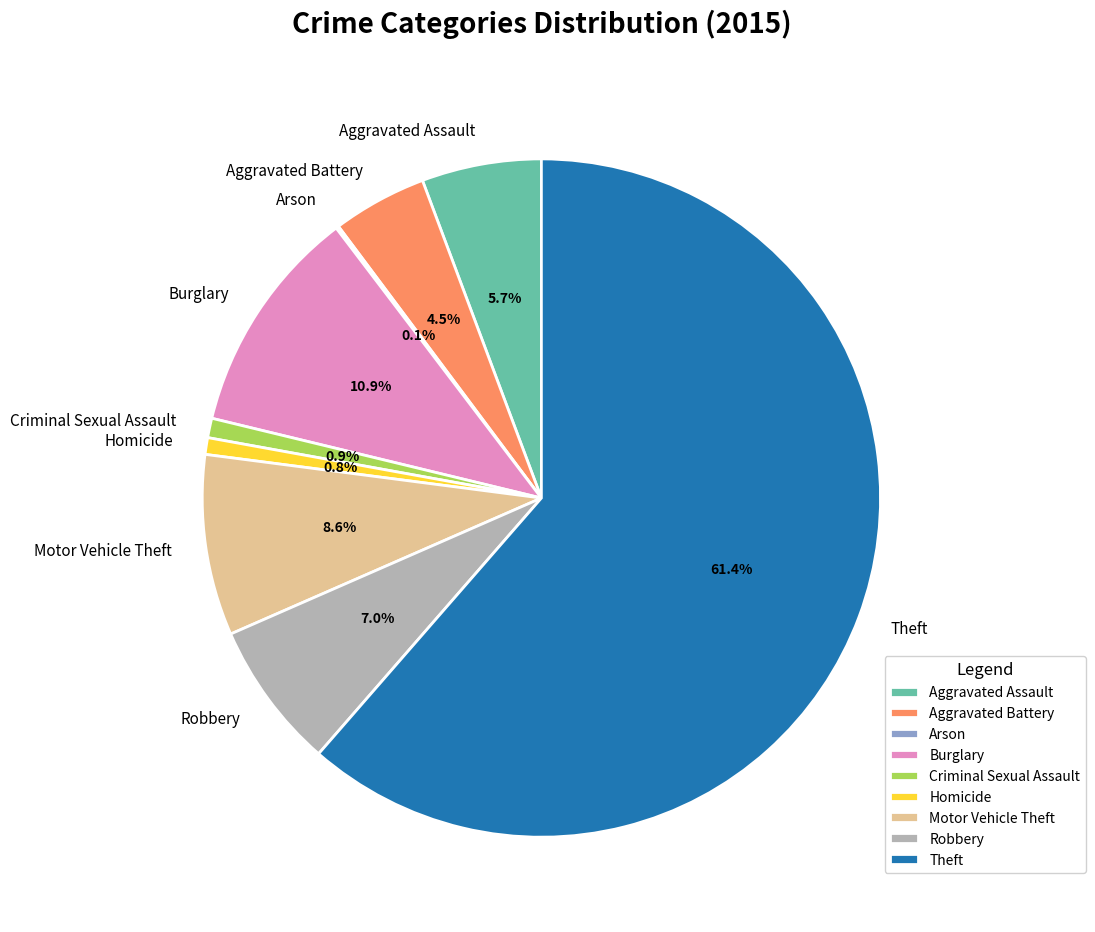

Is there a majority slice in this chart?

Yes